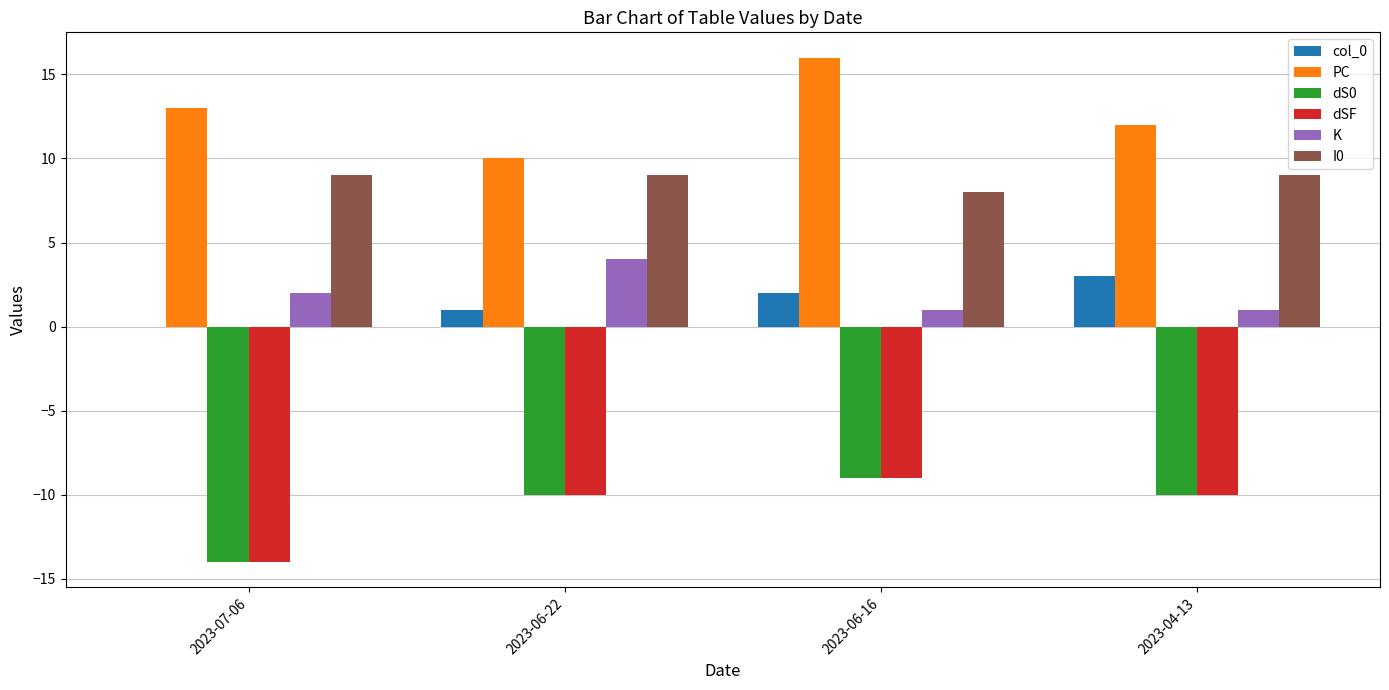

Is the value of I0 at 2023-07-06 greater than the value of PC at 2023-04-13?

No